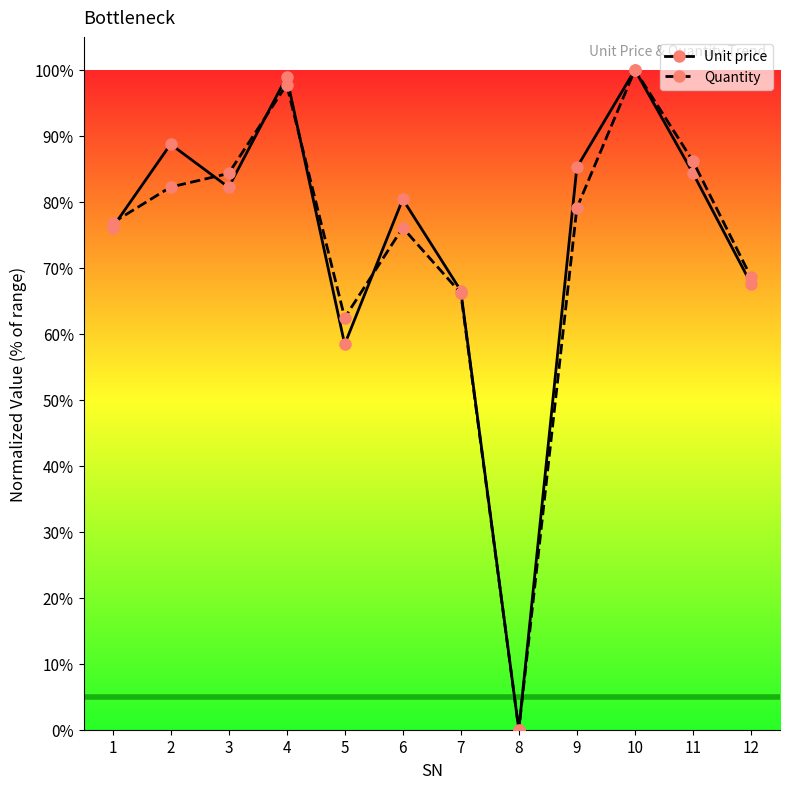

Is this an area chart (filled region under the line)?

No